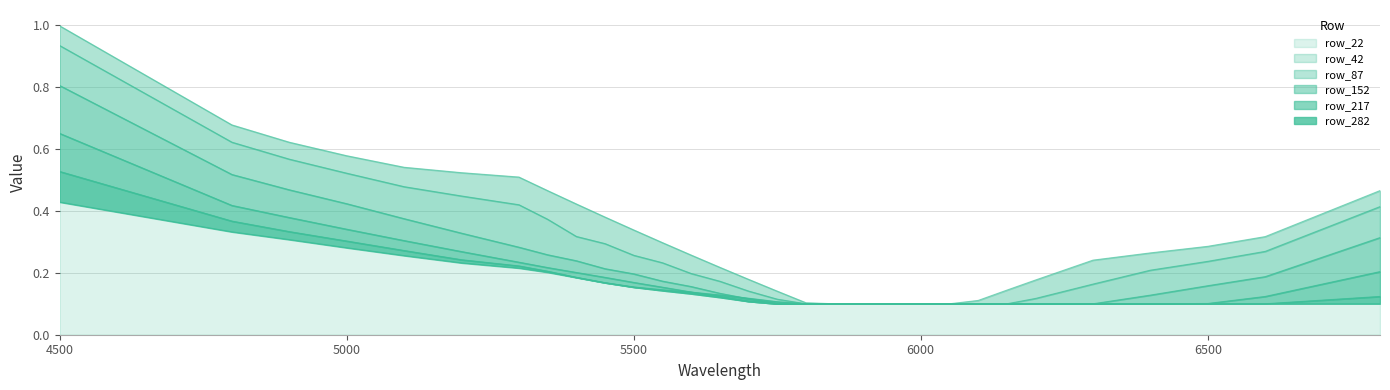

At how many categories does at least one series exceed 0?

30